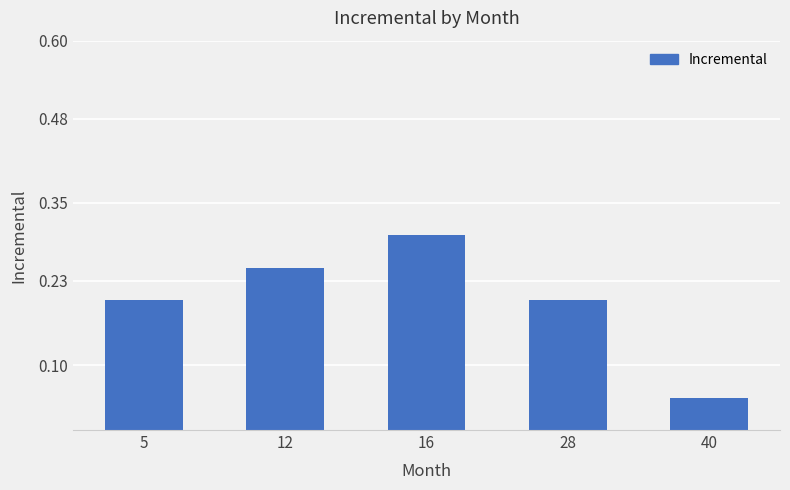

What is the value of the 3rd bar from the left?

0.3